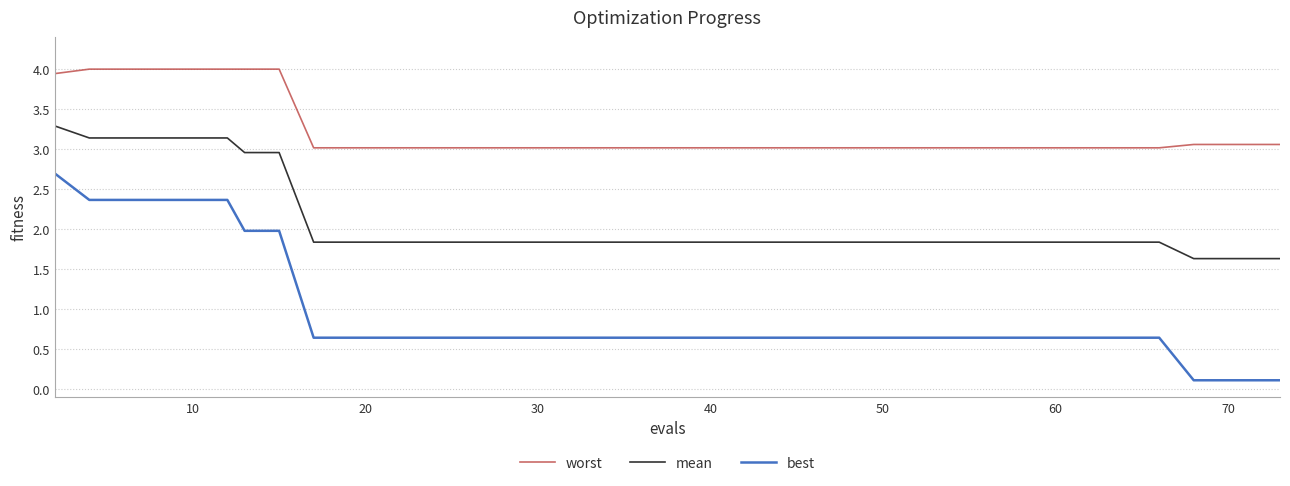

How many series are shown in this chart?

3